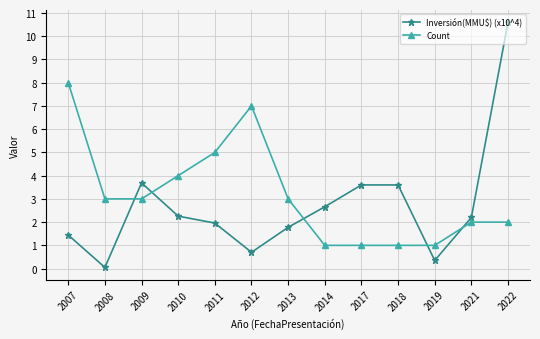

What is the average value of the Inversión(MMU$) (x10^4) series?

2.7